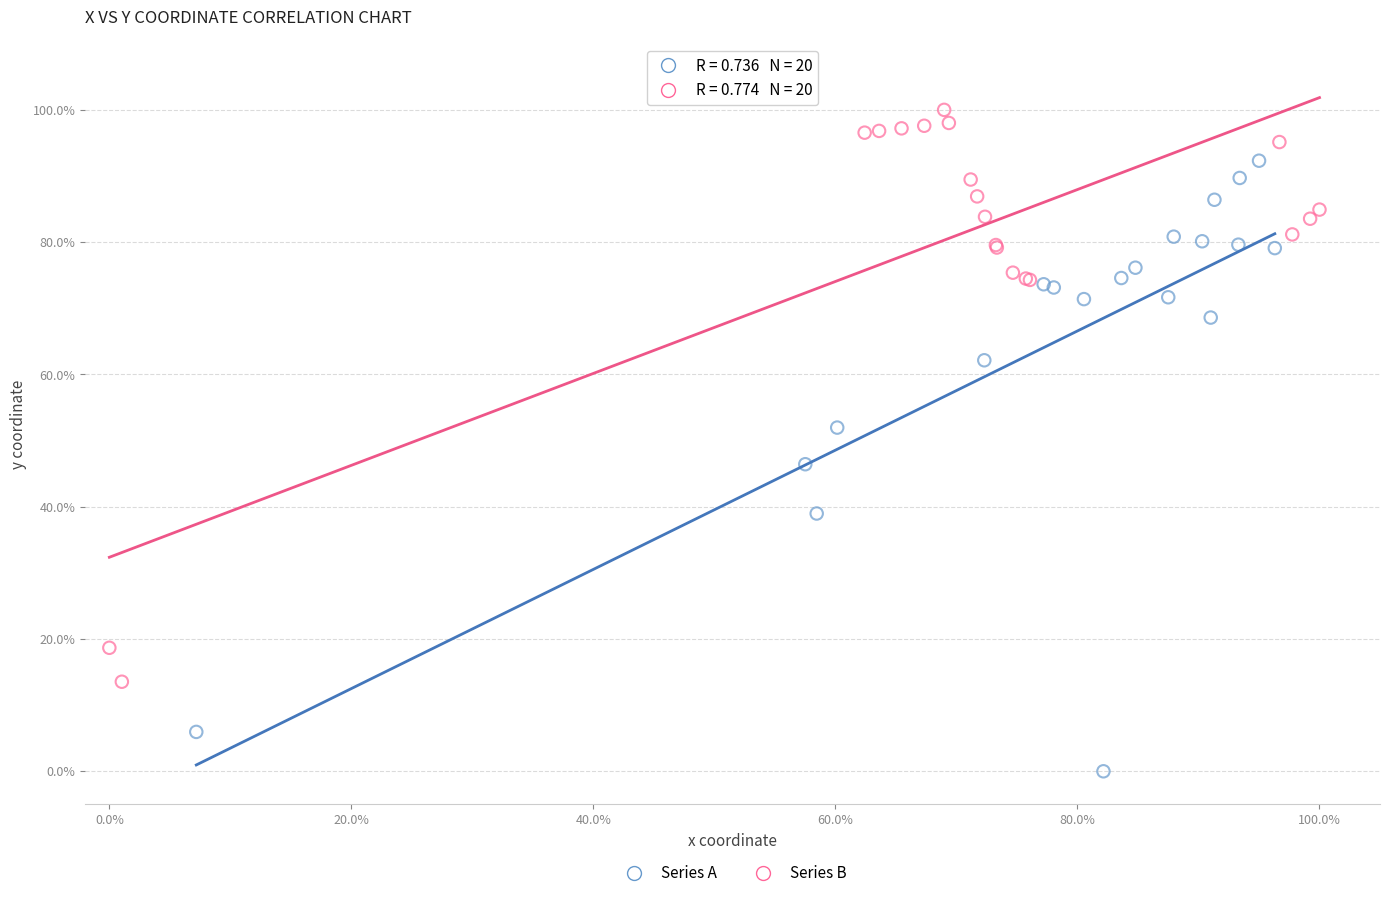

Which series contains the lowest Y value?

Series A